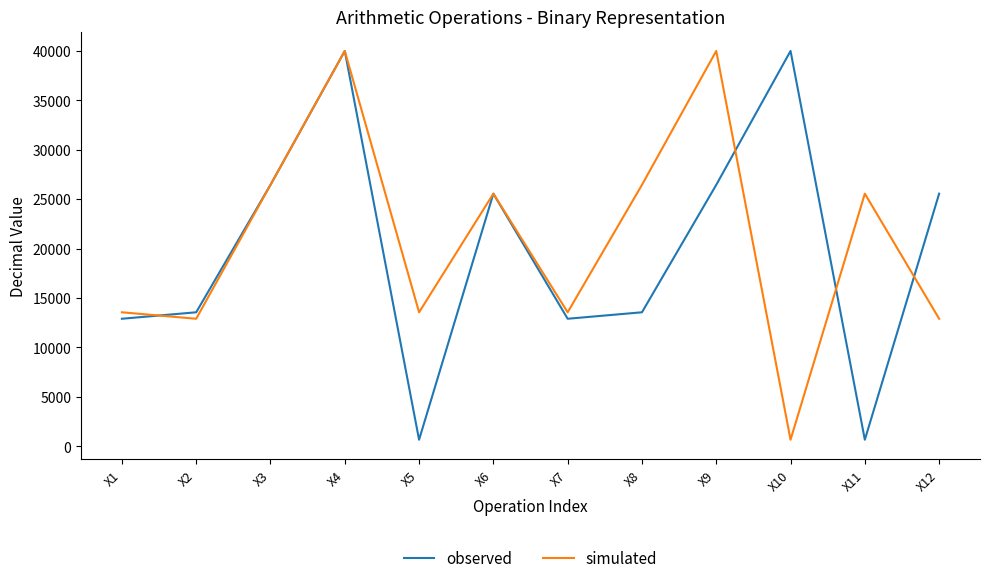

The simulated series shows 12893 at X2. True or false?

True